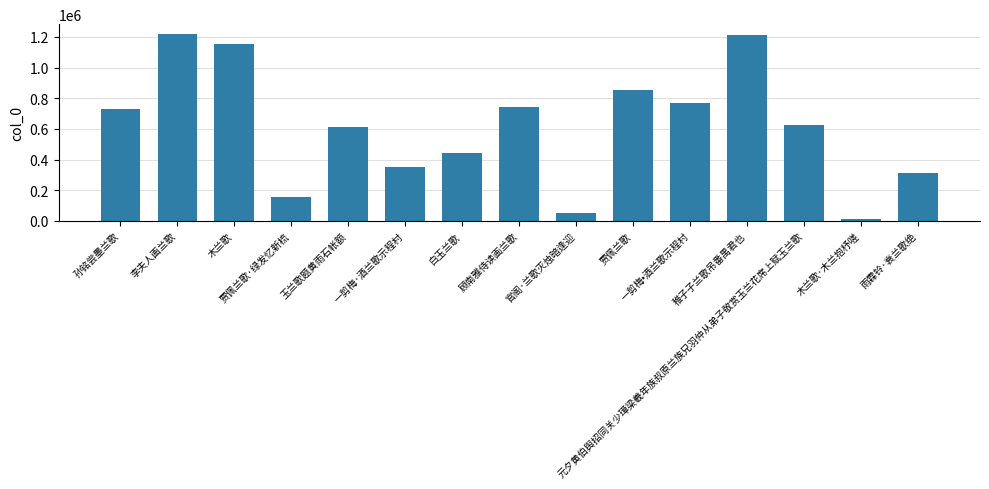

Does the chart contain any negative values?

No